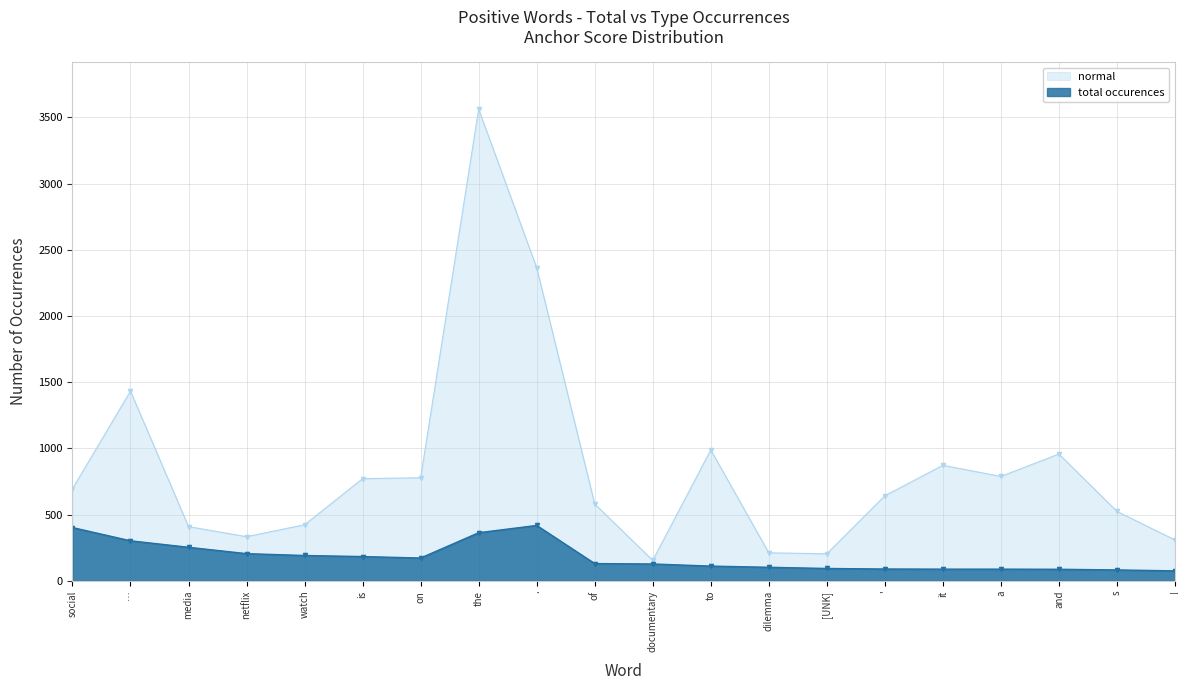

How many lines are shown in the chart?

2